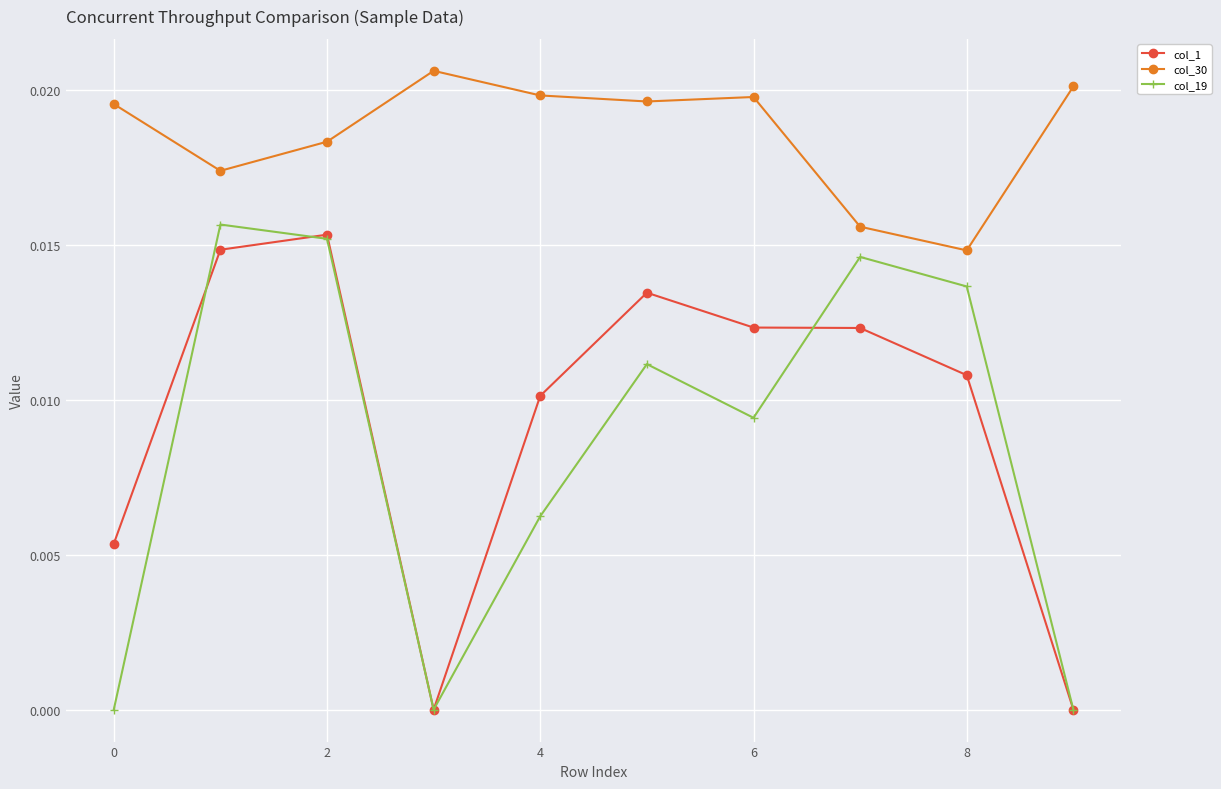

In col_19, how many points are higher than both neighbors (excluding endpoints)?

3